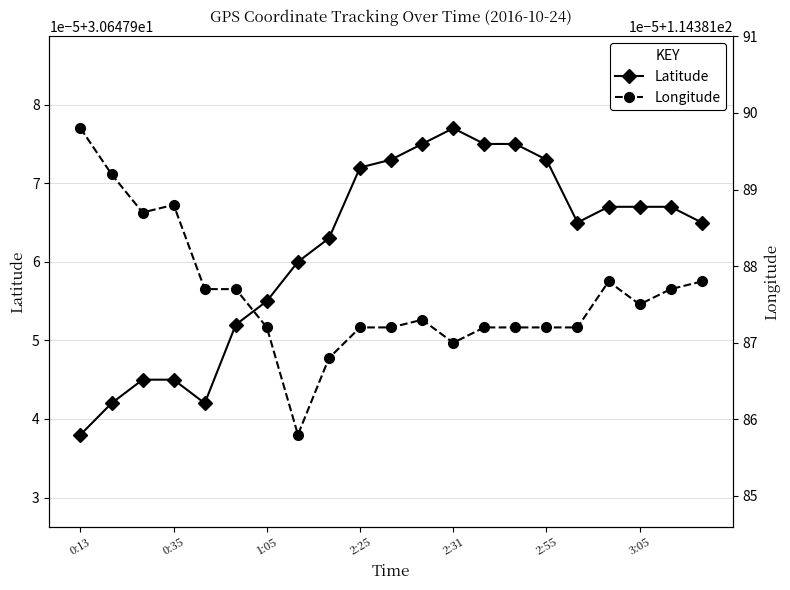

Is this an area chart (filled region under the line)?

No